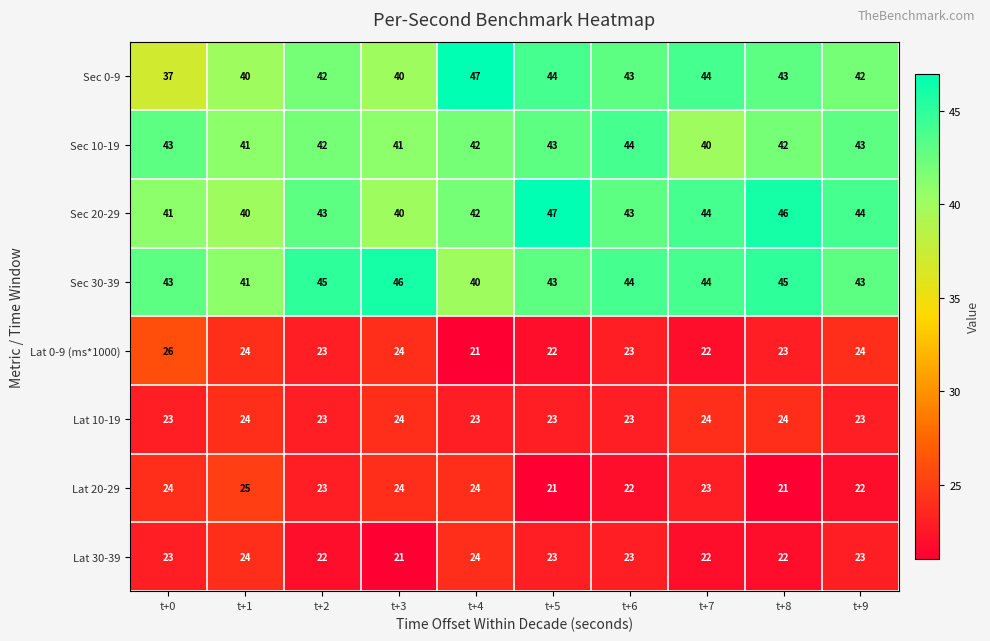

What is the average value of the Lat 20-29 series?

23